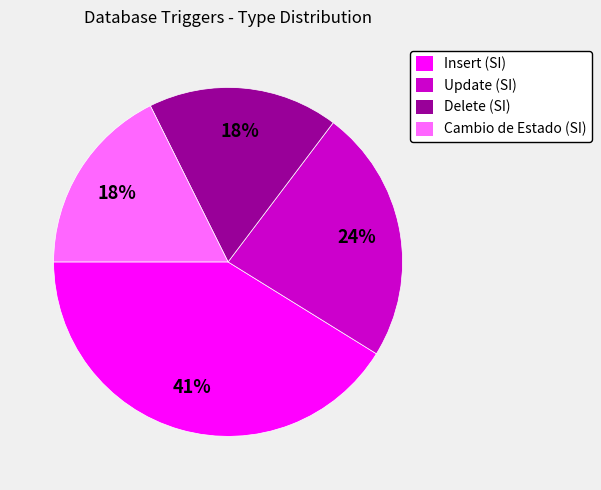

Between Insert (SI) and Cambio de Estado (SI), which is larger?

Insert (SI)